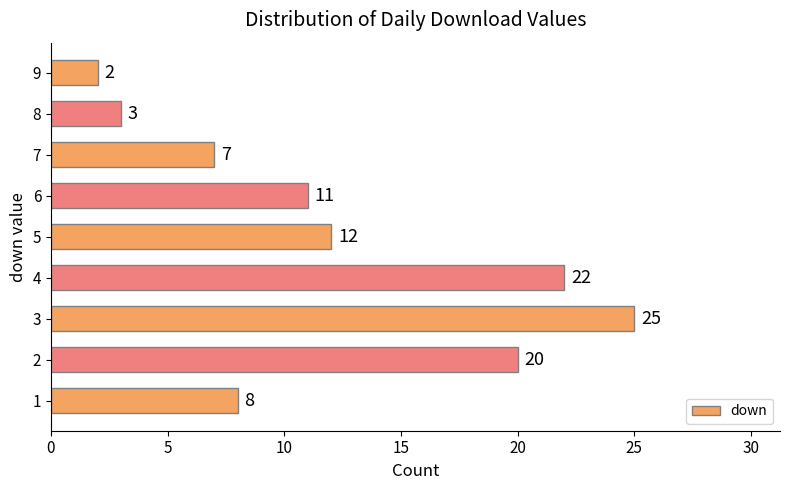

Which category has the highest value across all series?

3